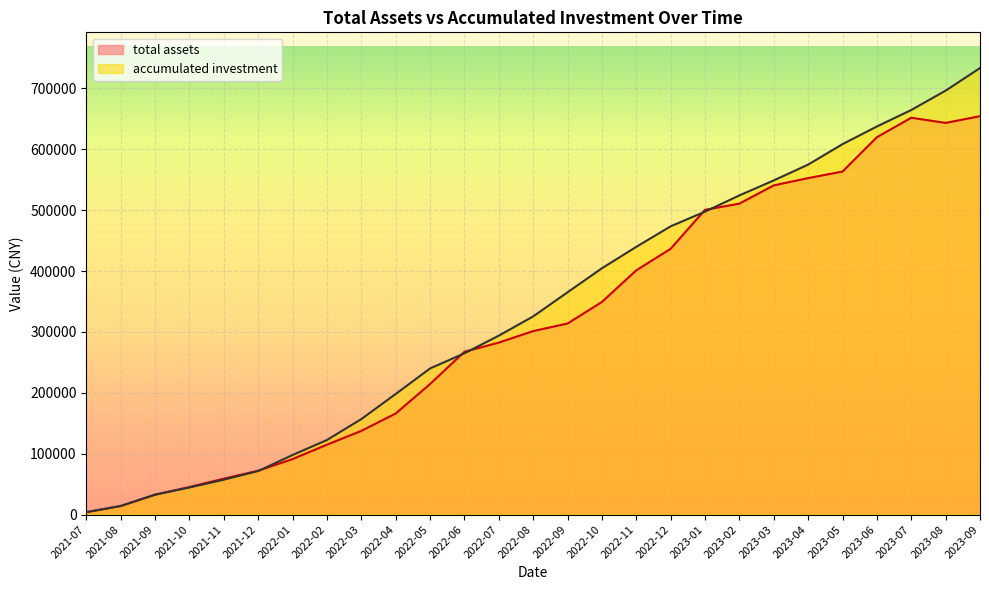

Is the value of total assets at 2021-11 greater than the value of accumulated investment at 2022-04?

No